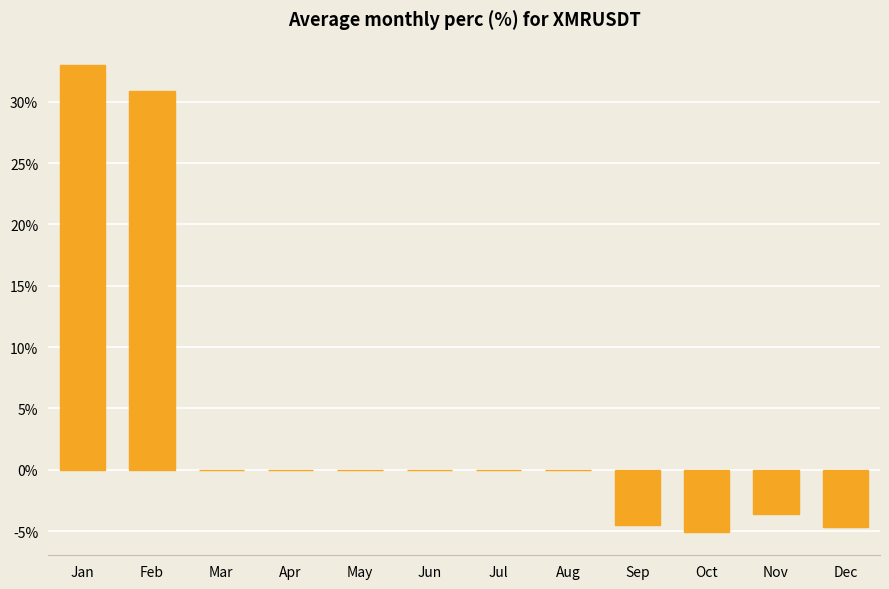

How many series are shown in this chart?

1